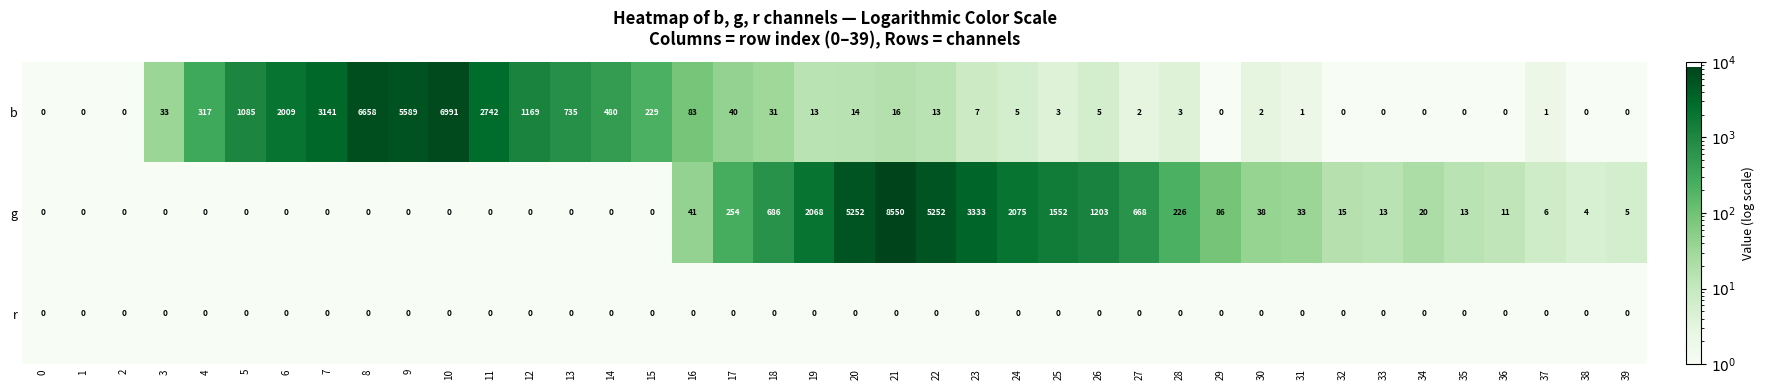

Is it true that r equals 0 at 21?

True